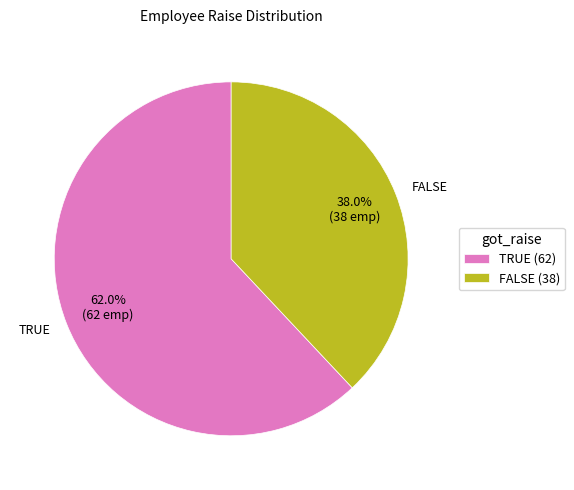

Rank the categories by value from lowest to highest.

FALSE, TRUE